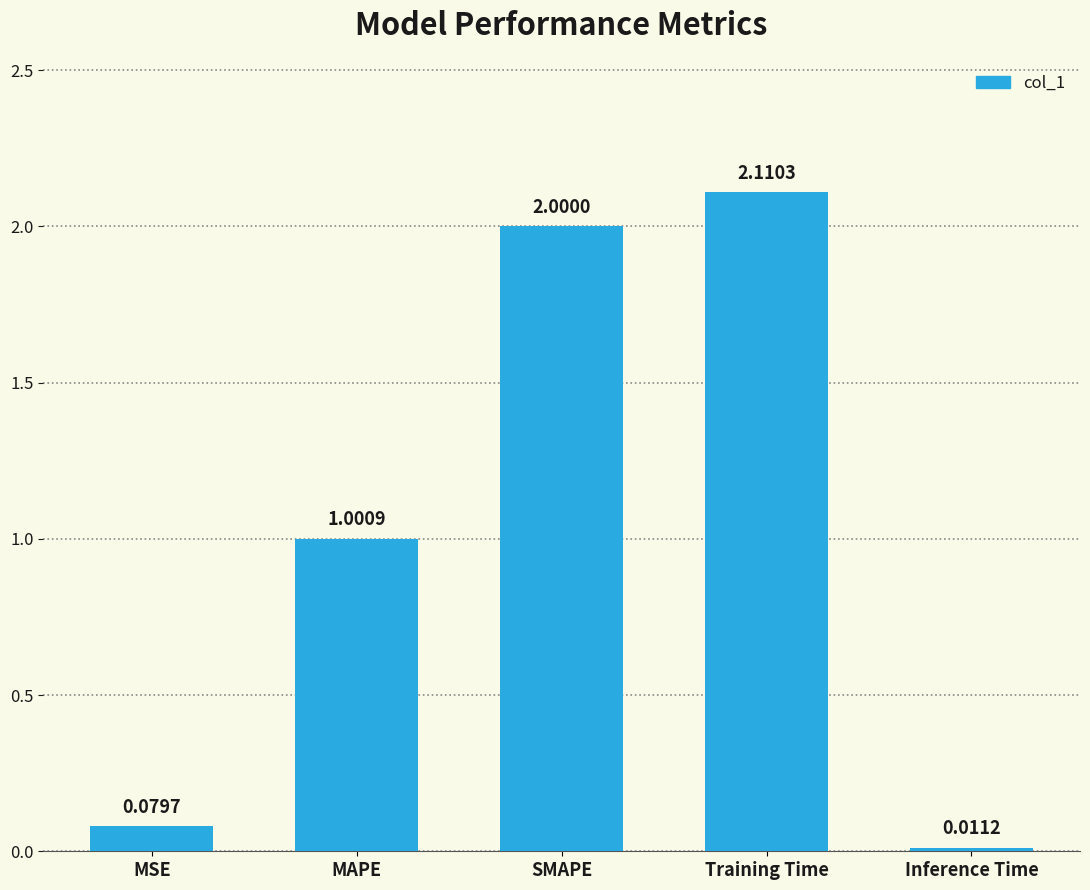

What is the difference between the second highest and minimum values?

2.0